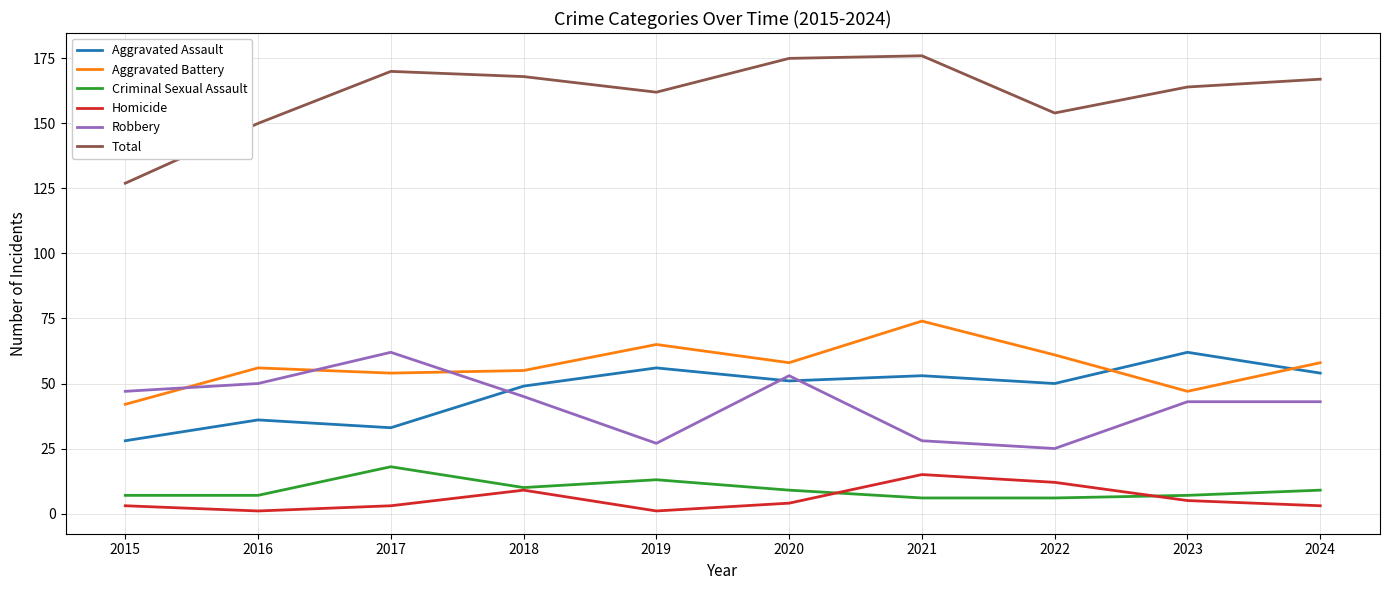

How many lines are shown in the chart?

6